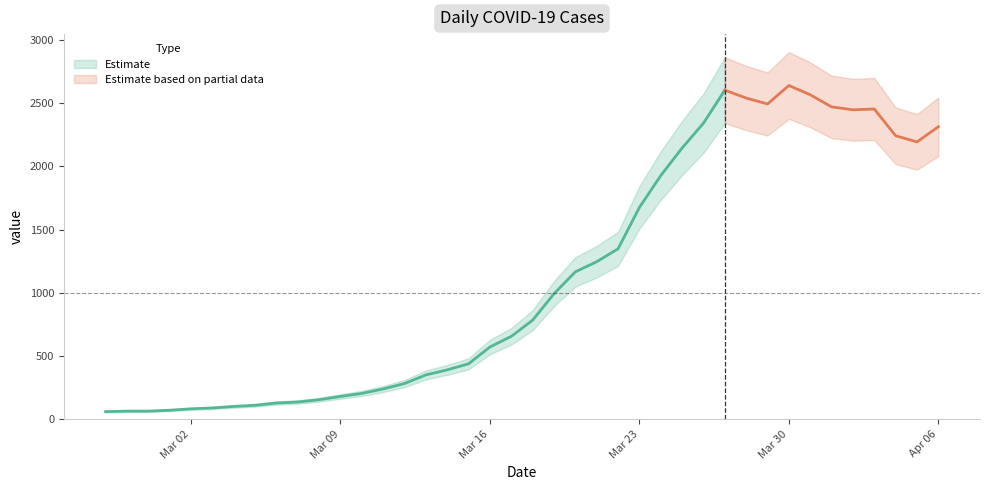

What is the greatest value displayed?

2639